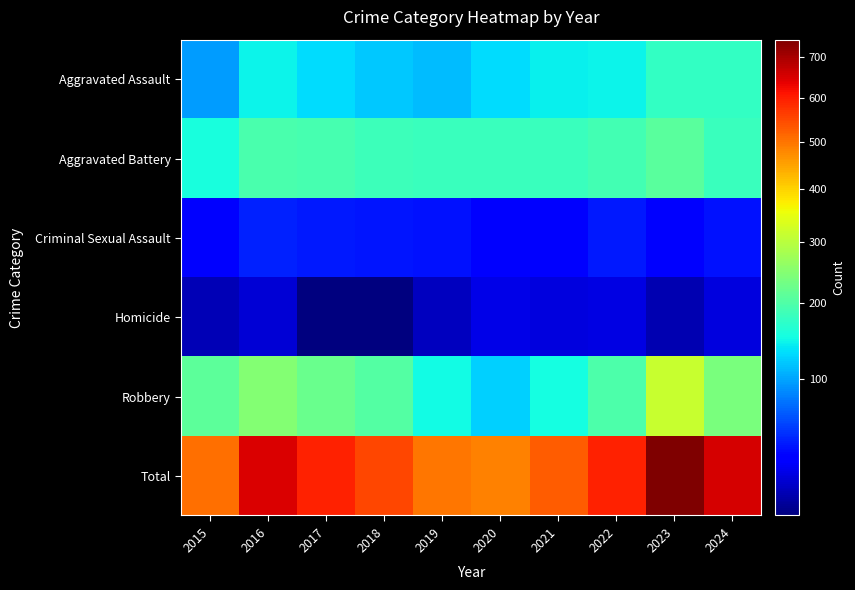

Rank the series by their maximum value, from lowest to highest.

Homicide, Criminal Sexual Assault, Aggravated Assault, Aggravated Battery, Robbery, Total